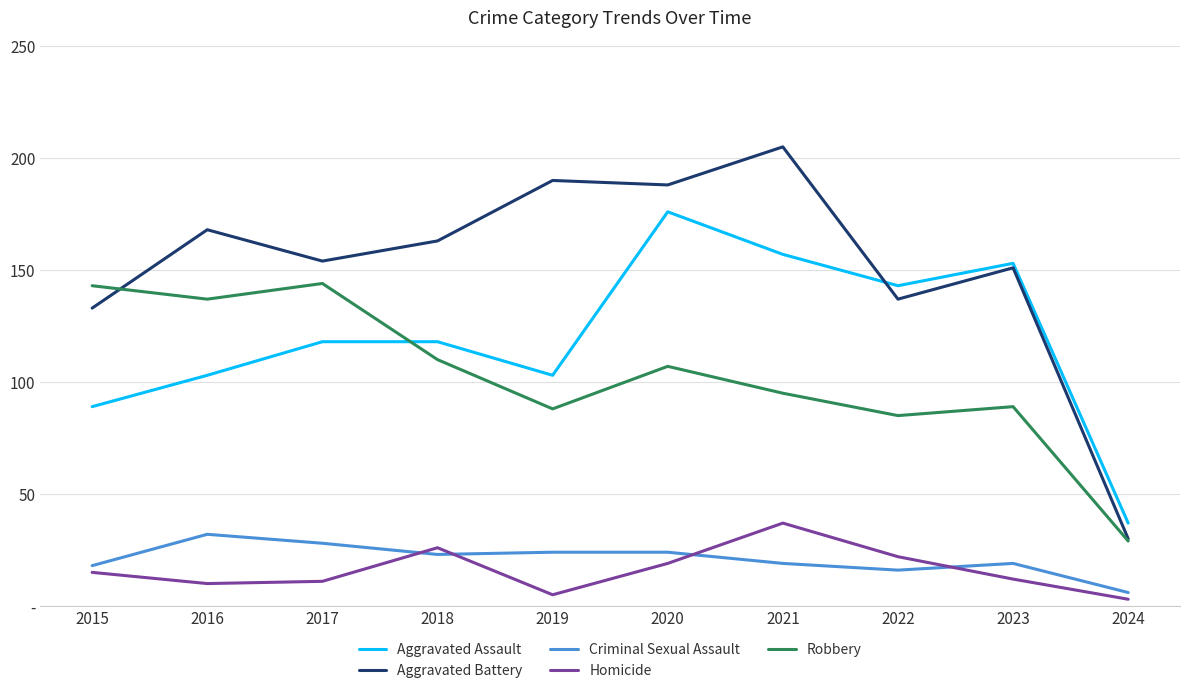

Reading left to right, what are all the values shown in this chart?

Aggravated Assault: 2015=89	2016=103	2017=118	2018=118	2019=103	2020=176	2021=157	2022=143	2023=153	2024=37
Aggravated Battery: 2015=133	2016=168	2017=154	2018=163	2019=190	2020=188	2021=205	2022=137	2023=151	2024=30
Criminal Sexual Assault: 2015=18	2016=32	2017=28	2018=23	2019=24	2020=24	2021=19	2022=16	2023=19	2024=6
Homicide: 2015=15	2016=10	2017=11	2018=26	2019=5	2020=19	2021=37	2022=22	2023=12	2024=3
Robbery: 2015=143	2016=137	2017=144	2018=110	2019=88	2020=107	2021=95	2022=85	2023=89	2024=29